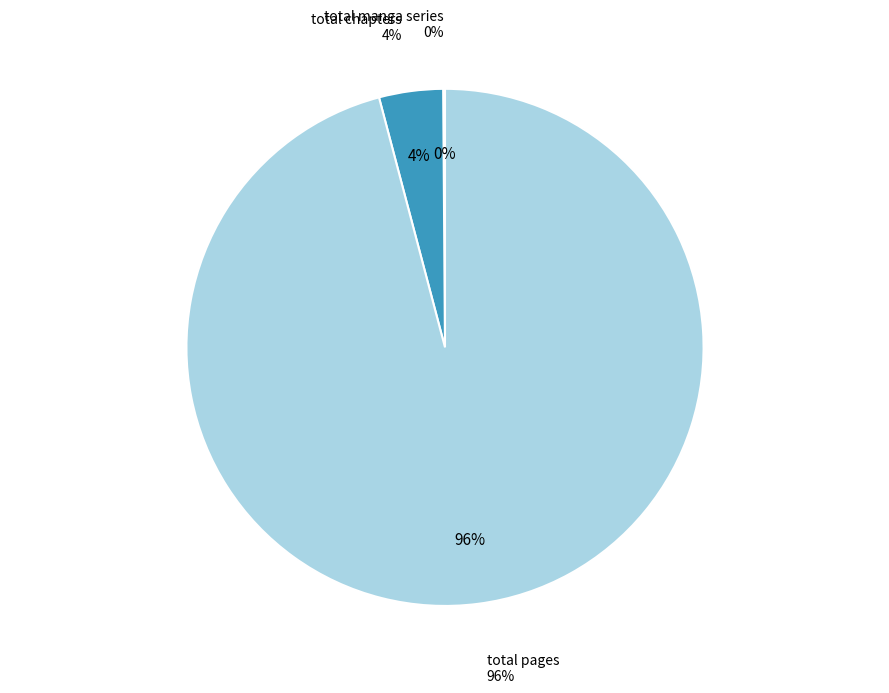

To the nearest percent, what is the combined percentage of total chapters and total pages?

100%